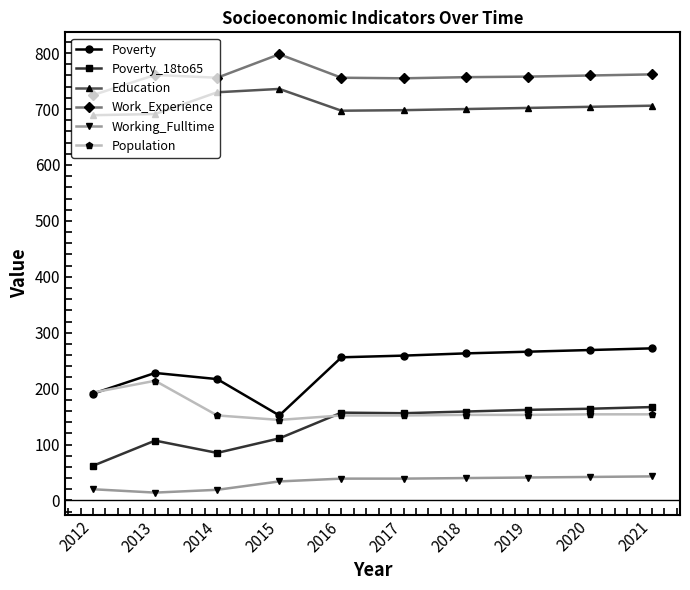

What are all the series names shown in the legend?

Poverty, Poverty_18to65, Education, Work_Experience, Working_Fulltime, Population